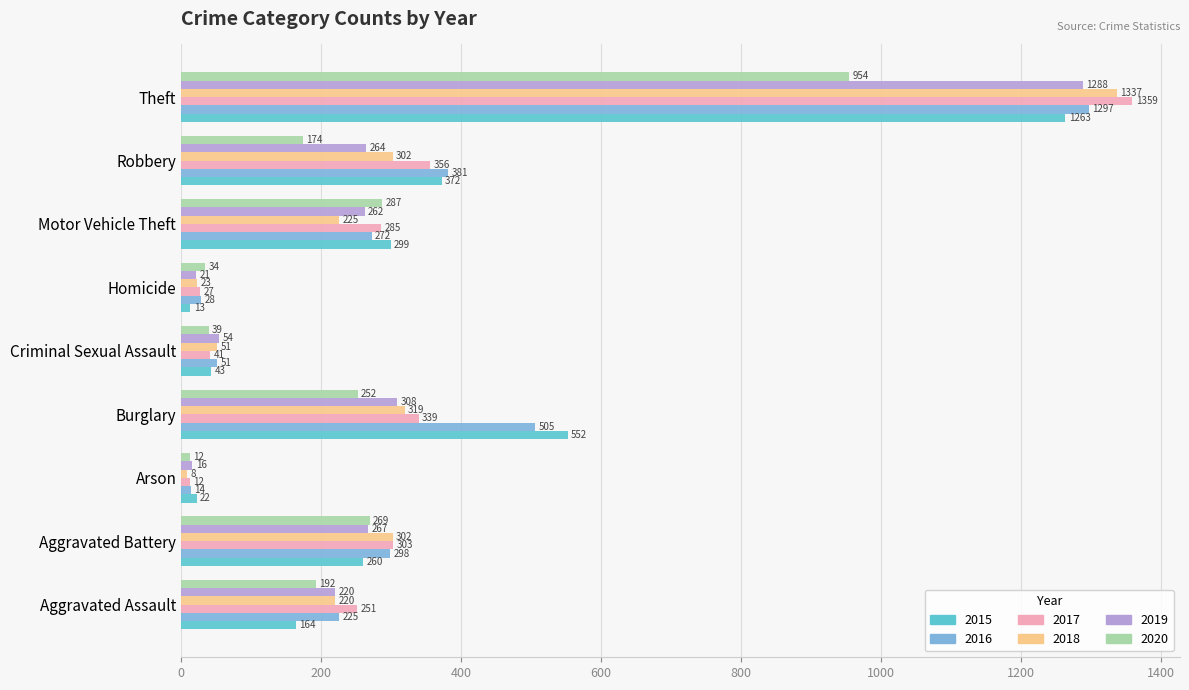

Rank the series by their maximum value, from highest to lowest.

2017, 2018, 2016, 2019, 2015, 2020